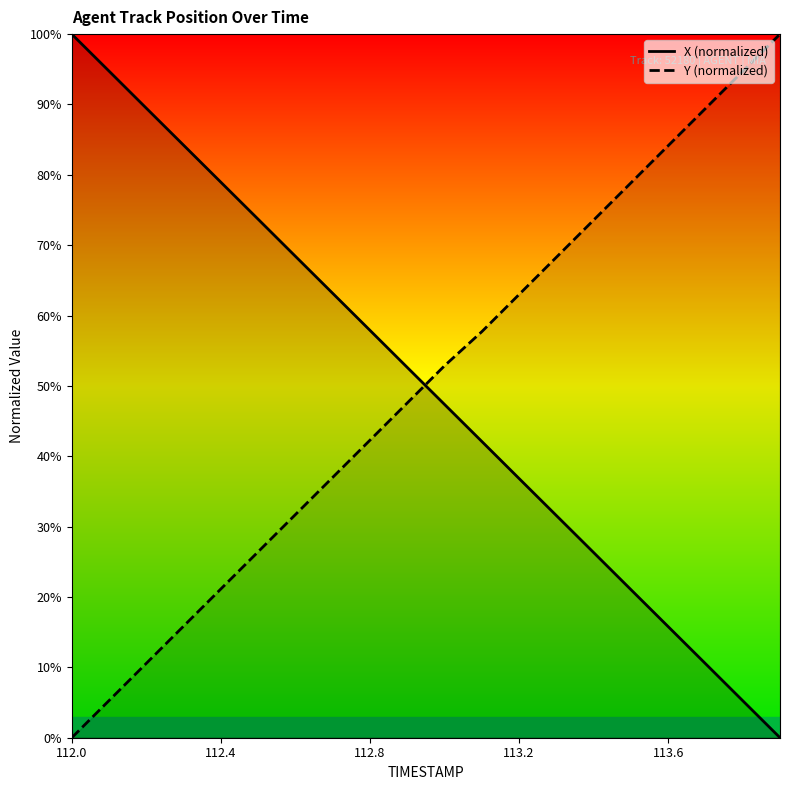

What is the spread (max minus min) of values at 9?

5.1